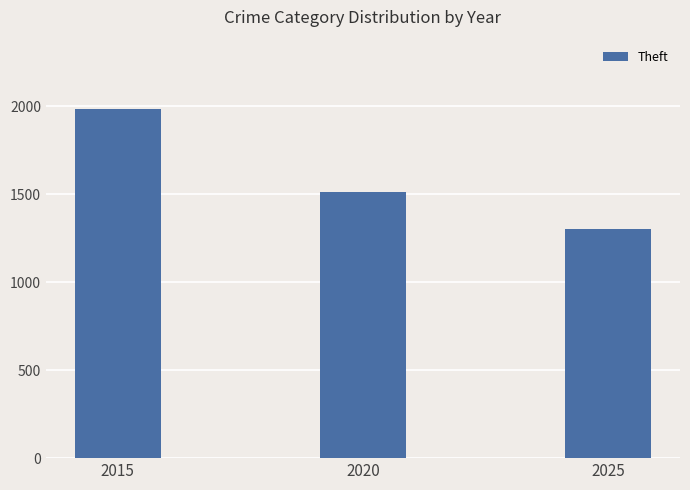

What is the value of the 3rd bar from the left?

1300